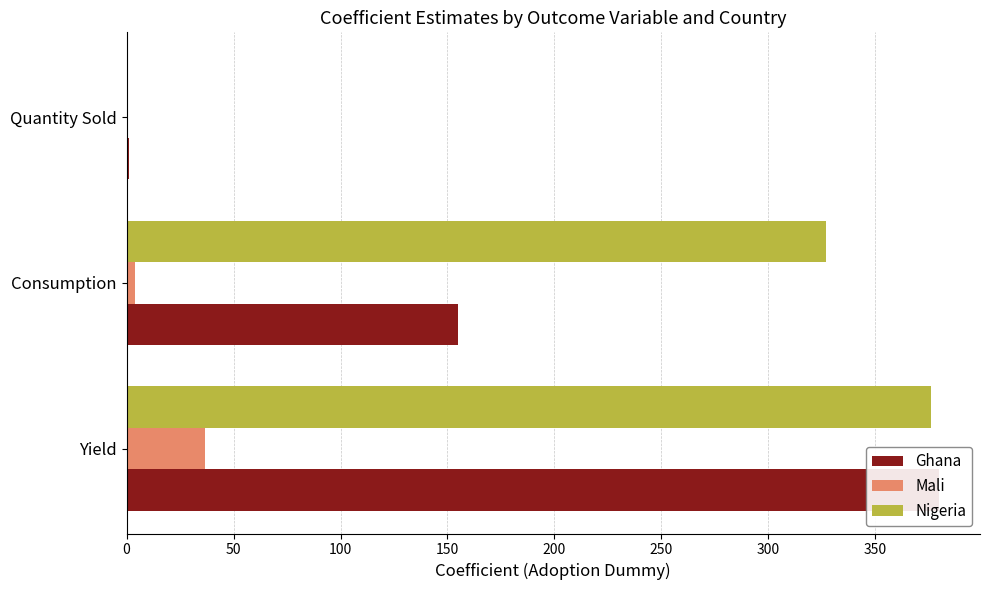

The value of Mali at Quantity Sold is 0.1. True or false?

False